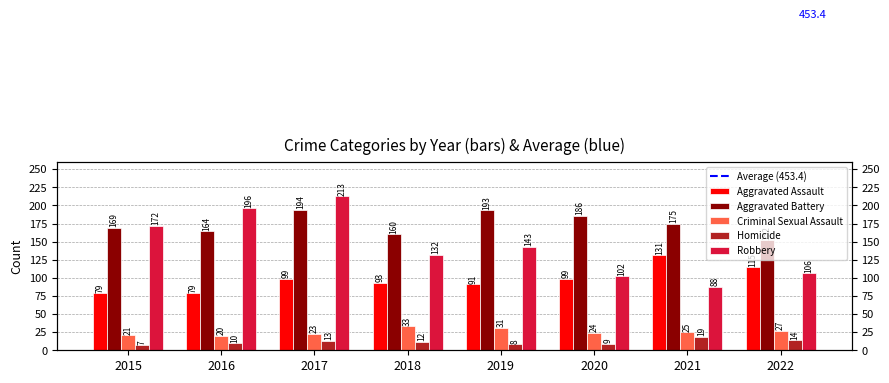

At which label is Robbery closest to 150?

2019